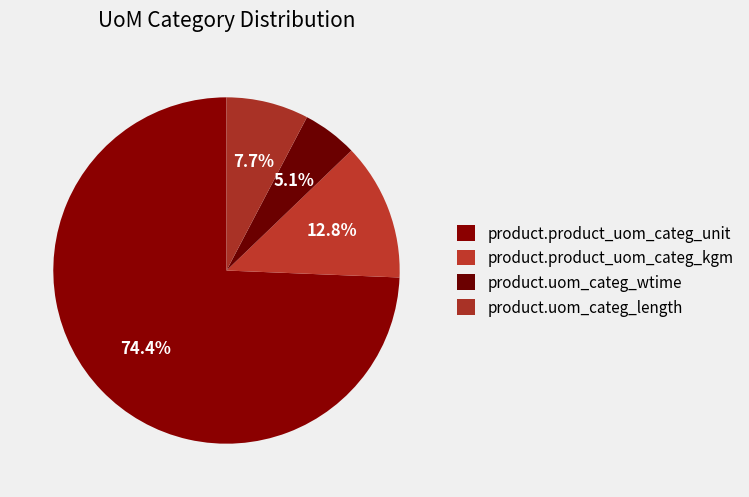

What percentage do product.uom_categ_wtime and product.product_uom_categ_kgm together represent?

17.9%